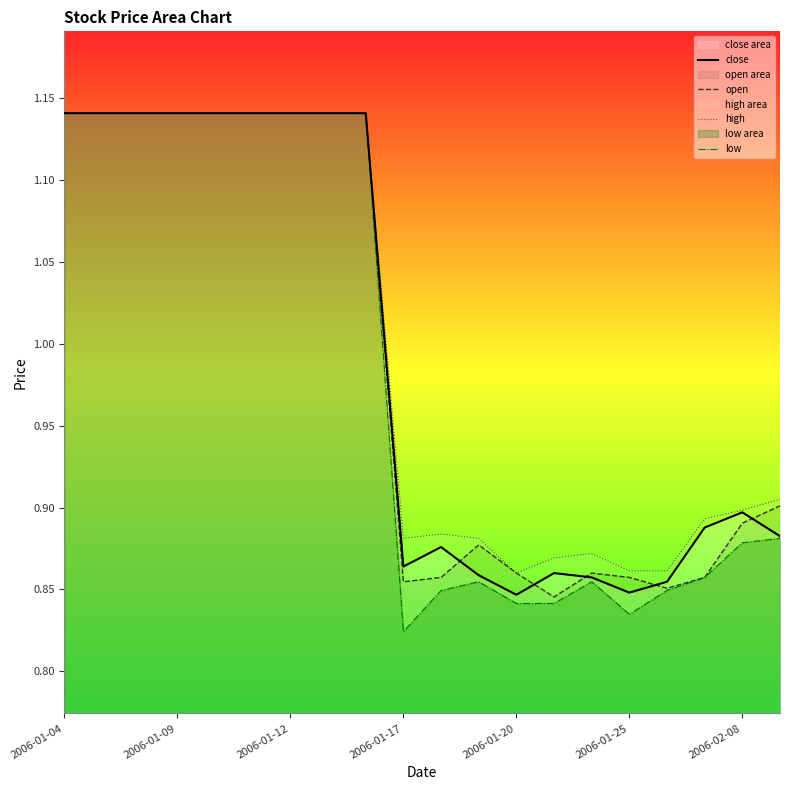

Is the value of high at 18 greater than the value of close at 16?

Yes